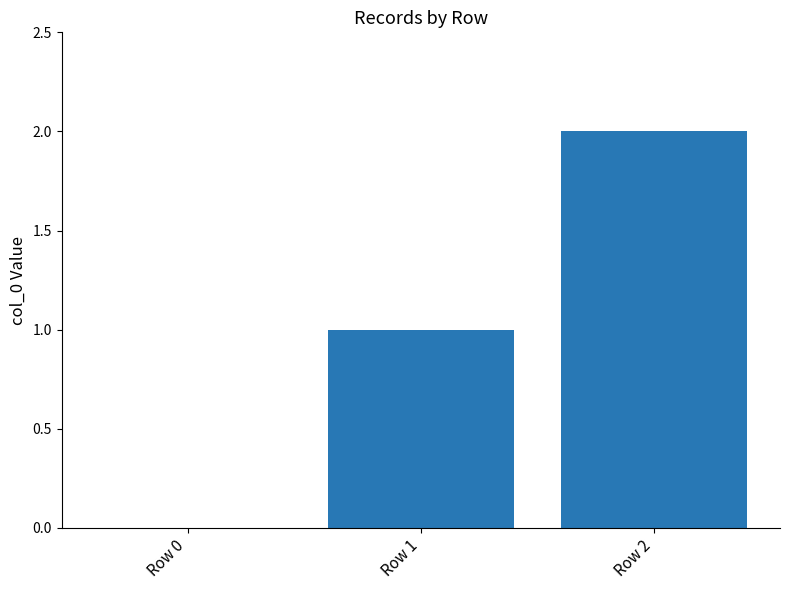

Does the chart contain stacked bars?

No